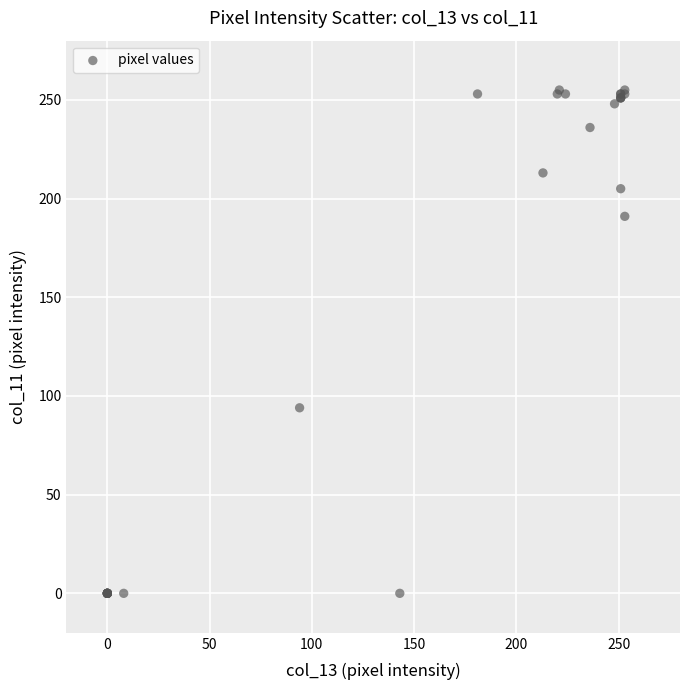

What Y value in the scatter plot is closest to 127?

94